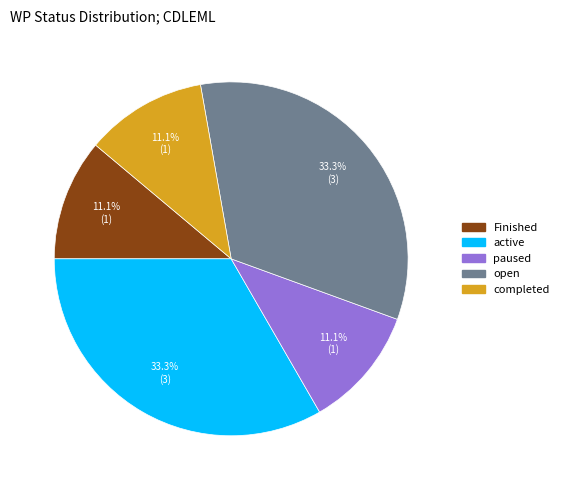

Does any single category account for the majority?

No